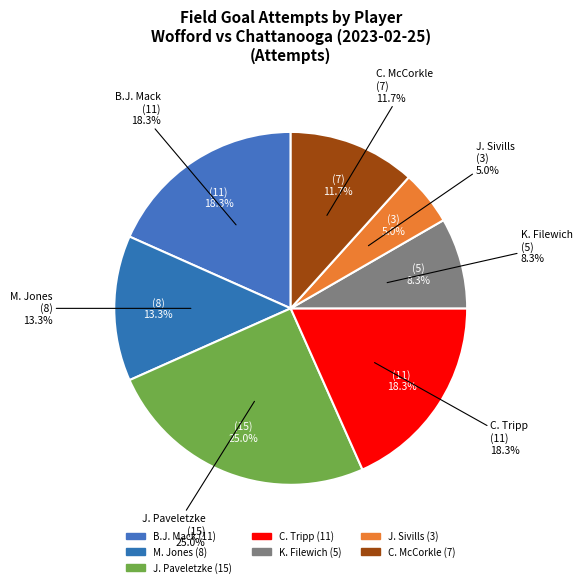

What is the change in value from J. Paveletzke to K. Filewich?

-10